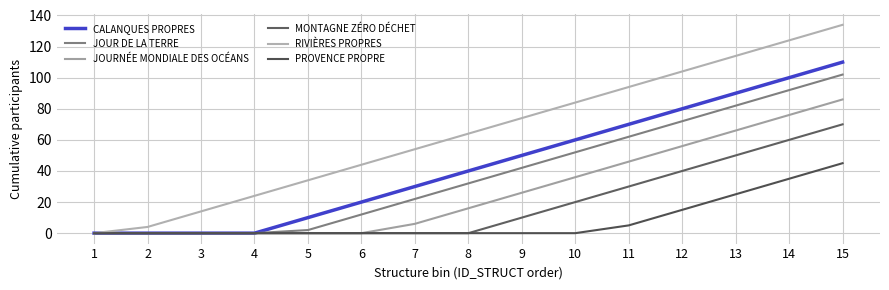

What are all the series names shown in the legend?

CALANQUES PROPRES, JOUR DE LA TERRE, JOURNÉE MONDIALE DES OCÉANS, MONTAGNE ZÉRO DÉCHET, RIVIÈRES PROPRES, PROVENCE PROPRE